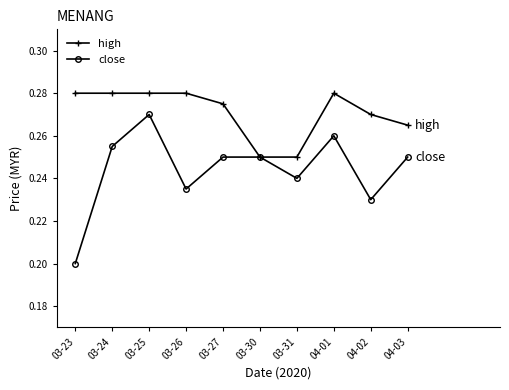

What are all the series names shown in the legend?

high, close